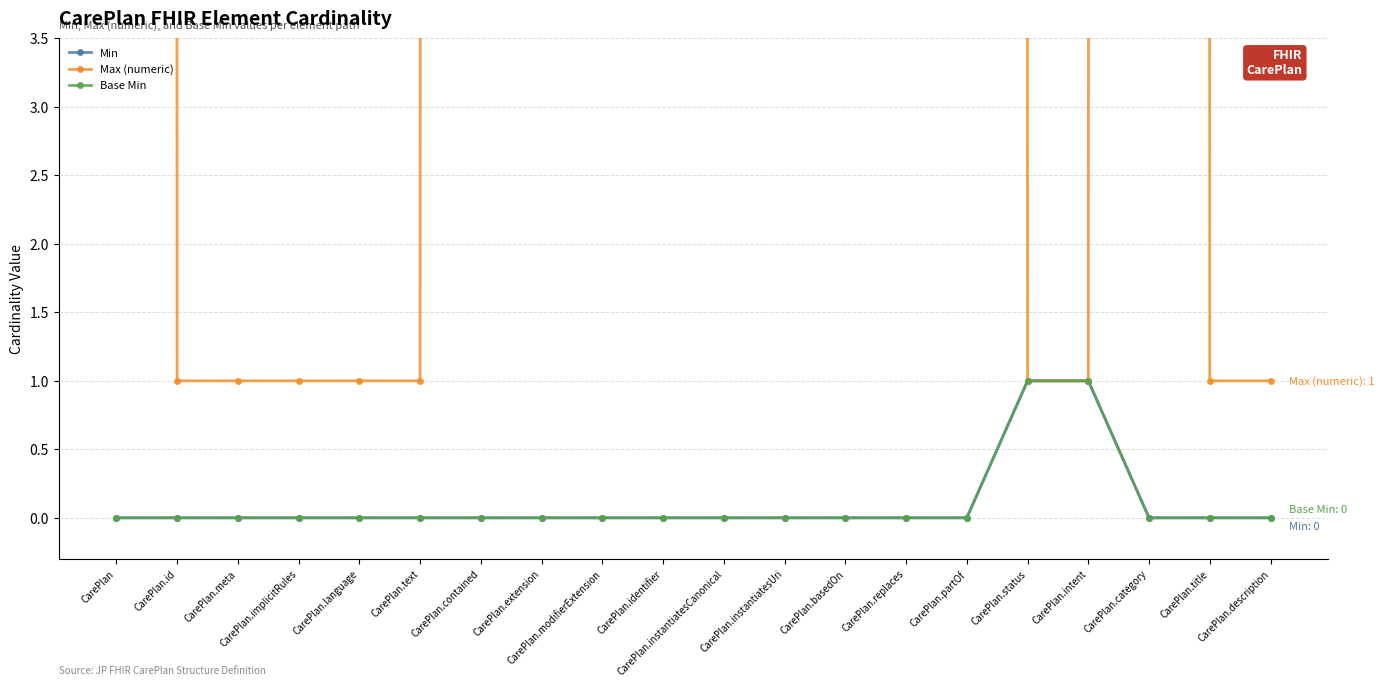

Where is Min nearest to the value 0?

CarePlan